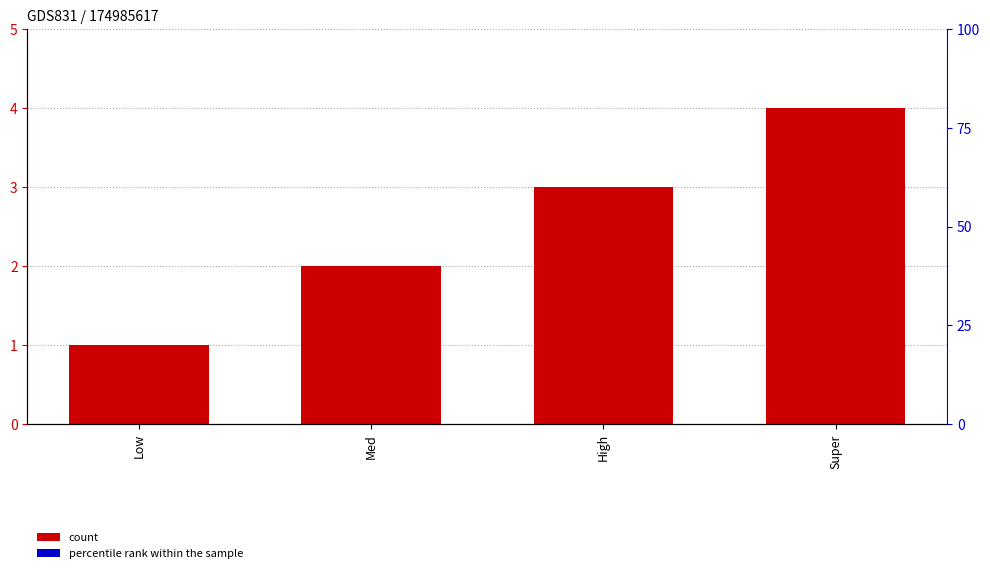

What is the ratio of the value at Super to the value at Low?

4.0